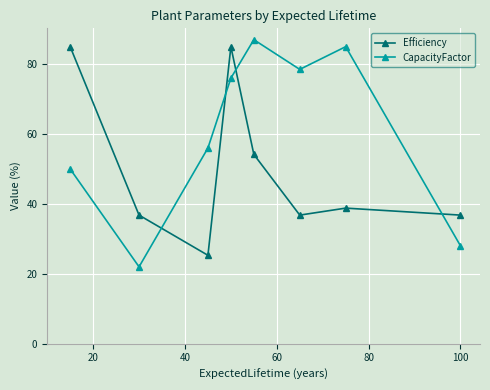

At how many categories does at least one series exceed 57?

5